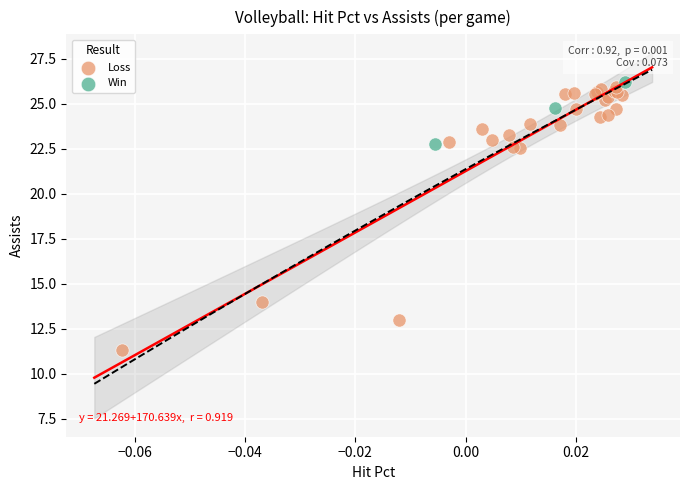

Which series reaches the minimum Y coordinate?

Loss